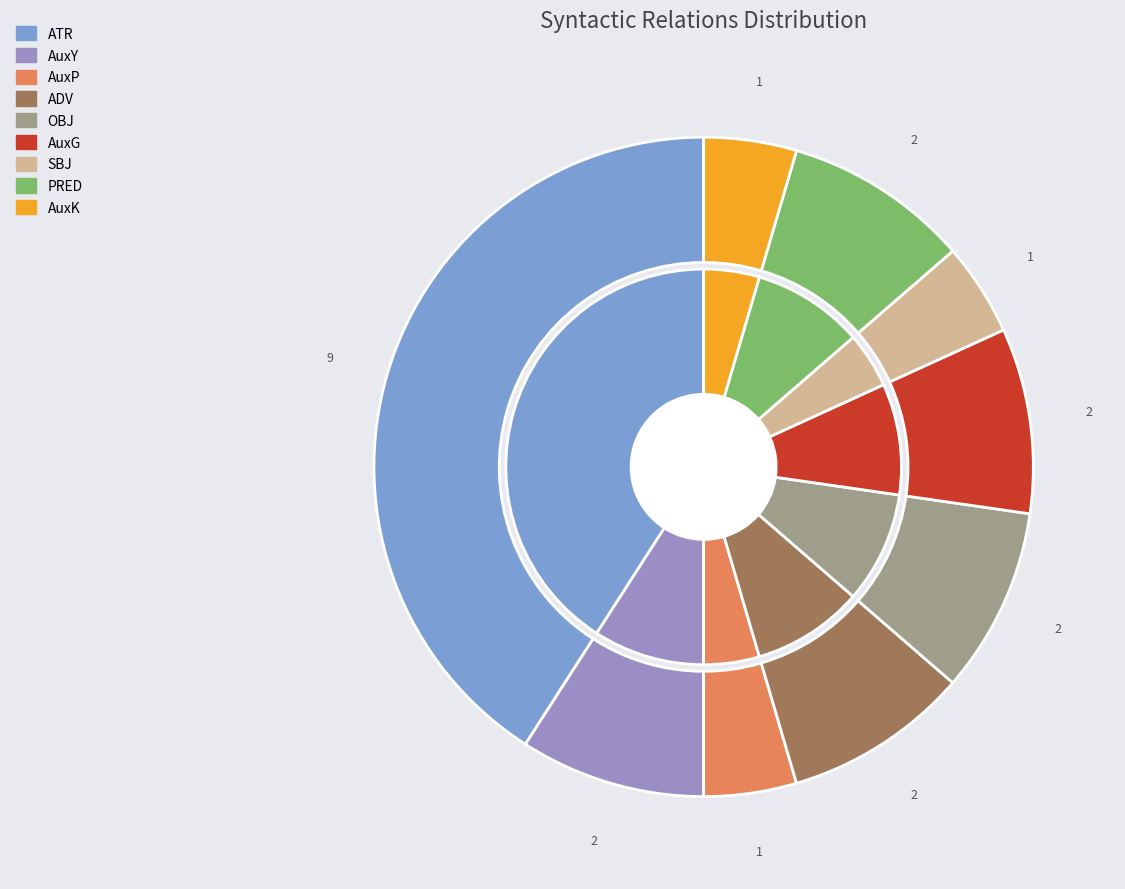

Which has a higher value, ATR or AuxY?

ATR